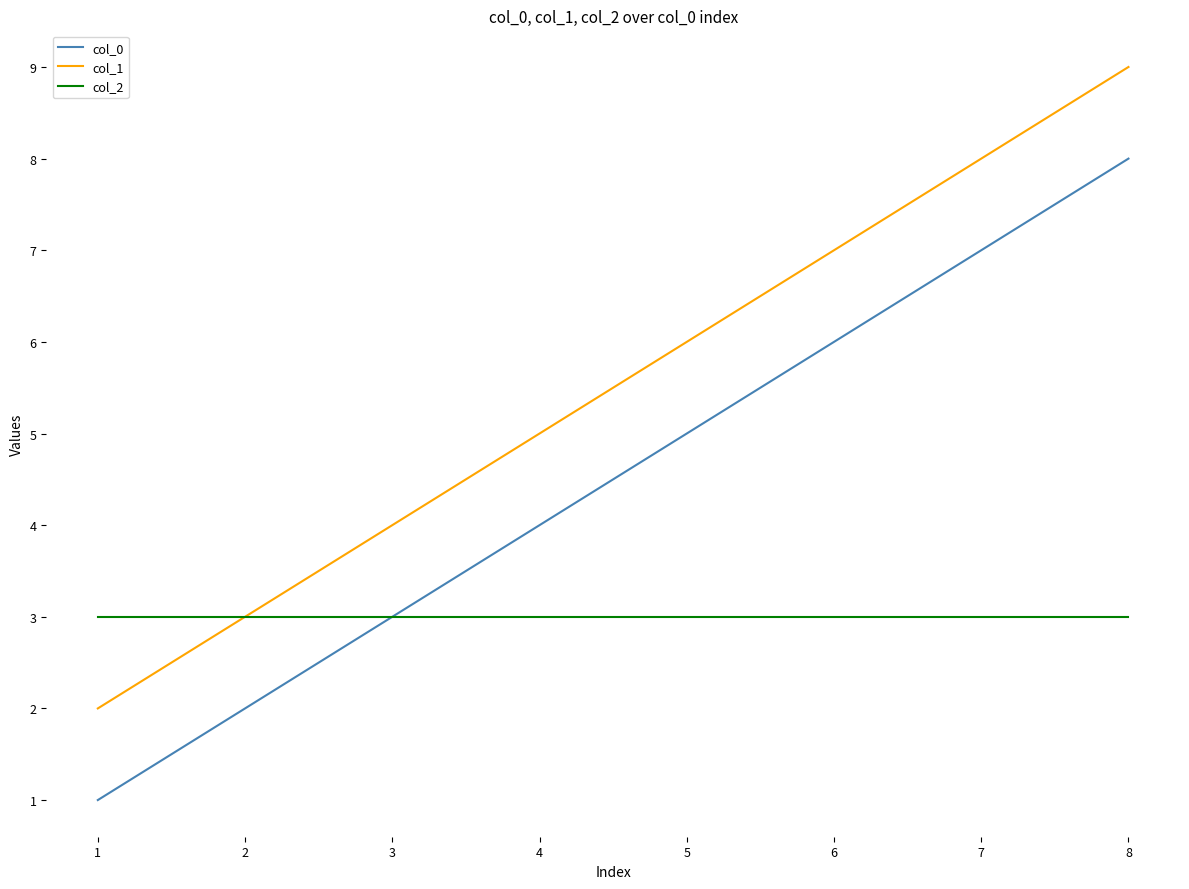

What are all the series names shown in the legend?

col_0, col_1, col_2